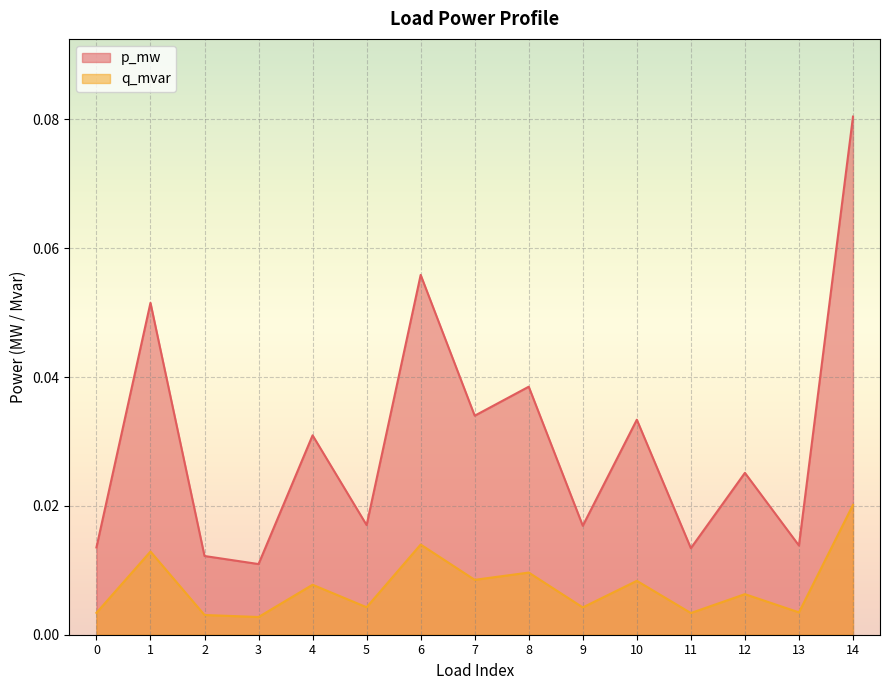

Reading right to left, extract all data points from this chart.

p_mw: 14=0.1	13=0.0	12=0.0	11=0.0	10=0.0	9=0.0	8=0.0	7=0.0	6=0.1	5=0.0	4=0.0	3=0.0	2=0.0	1=0.1	0=0.0
q_mvar: 14=0.0	13=0.0	12=0.0	11=0.0	10=0.0	9=0.0	8=0.0	7=0.0	6=0.0	5=0.0	4=0.0	3=0.0	2=0.0	1=0.0	0=0.0